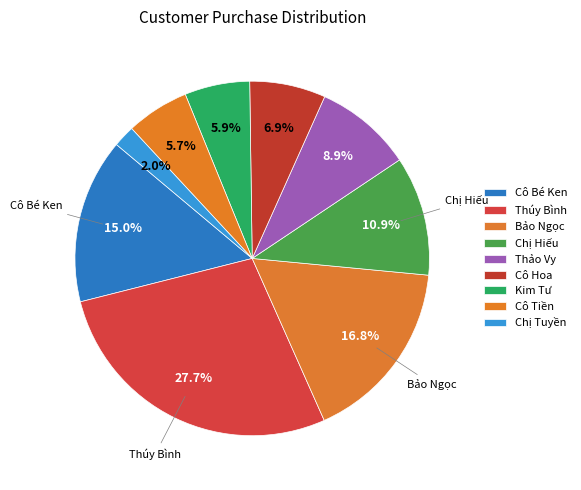

Count the number of slices in the pie.

9